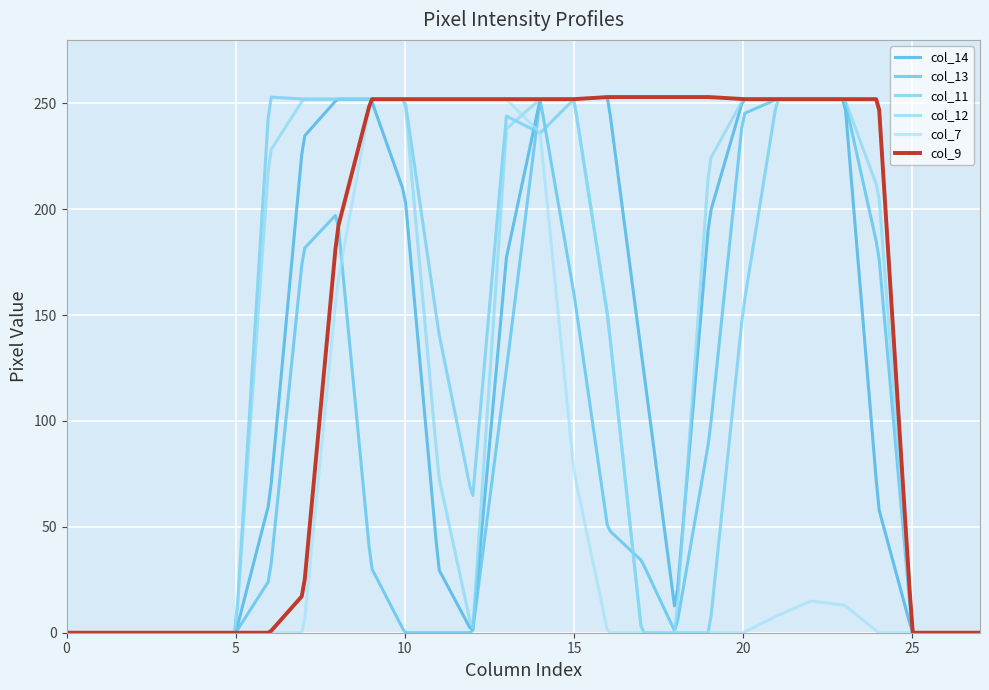

True or false: col_11 and col_7 cross at least once.

True